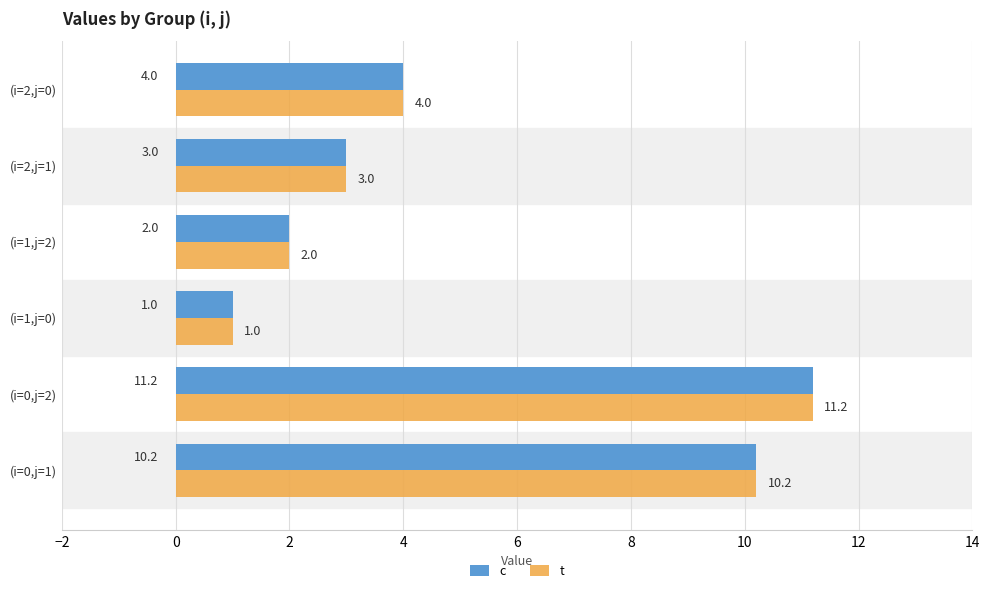

What is the minimum value for t?

1.0